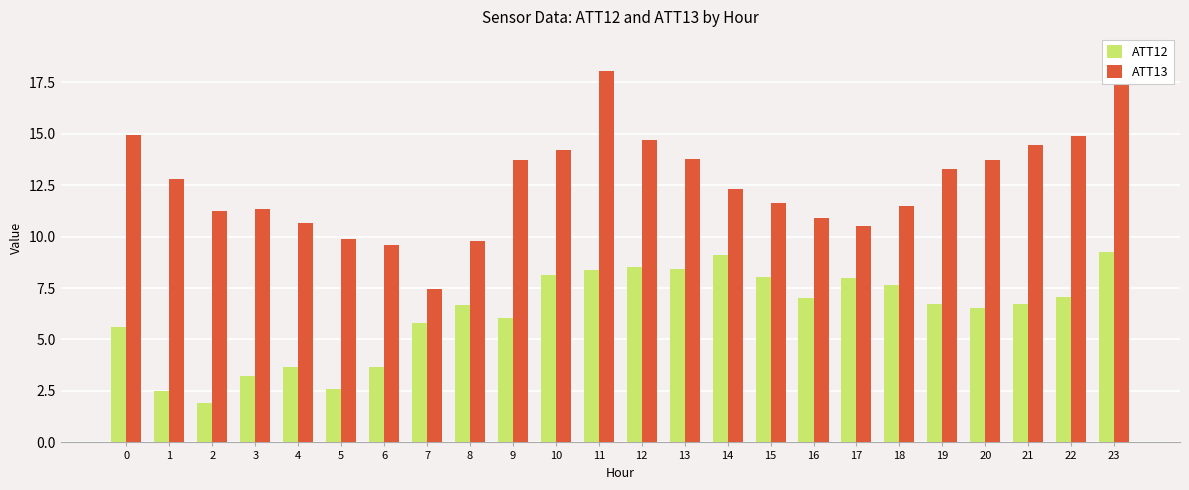

At which category does the chart reach its minimum across all series?

2